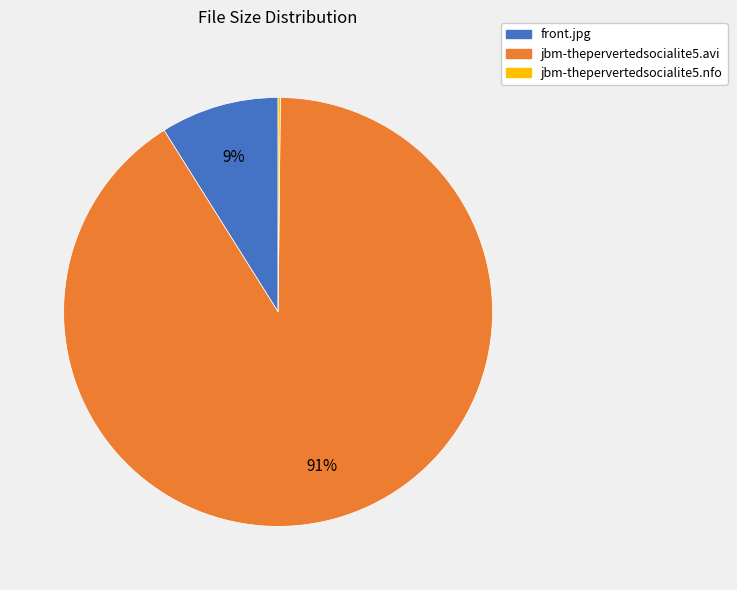

To the nearest percent, what portion does jbm-thepervertedsocialite5.avi represent?

91%